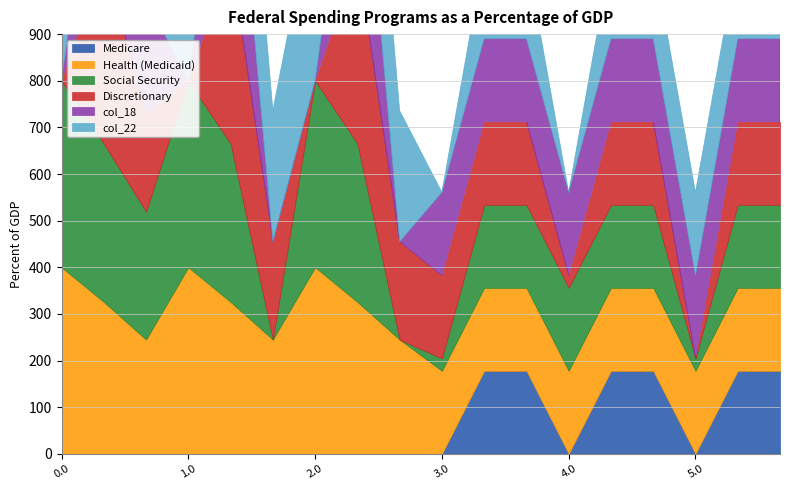

At how many categories does at least one series exceed 74?

18